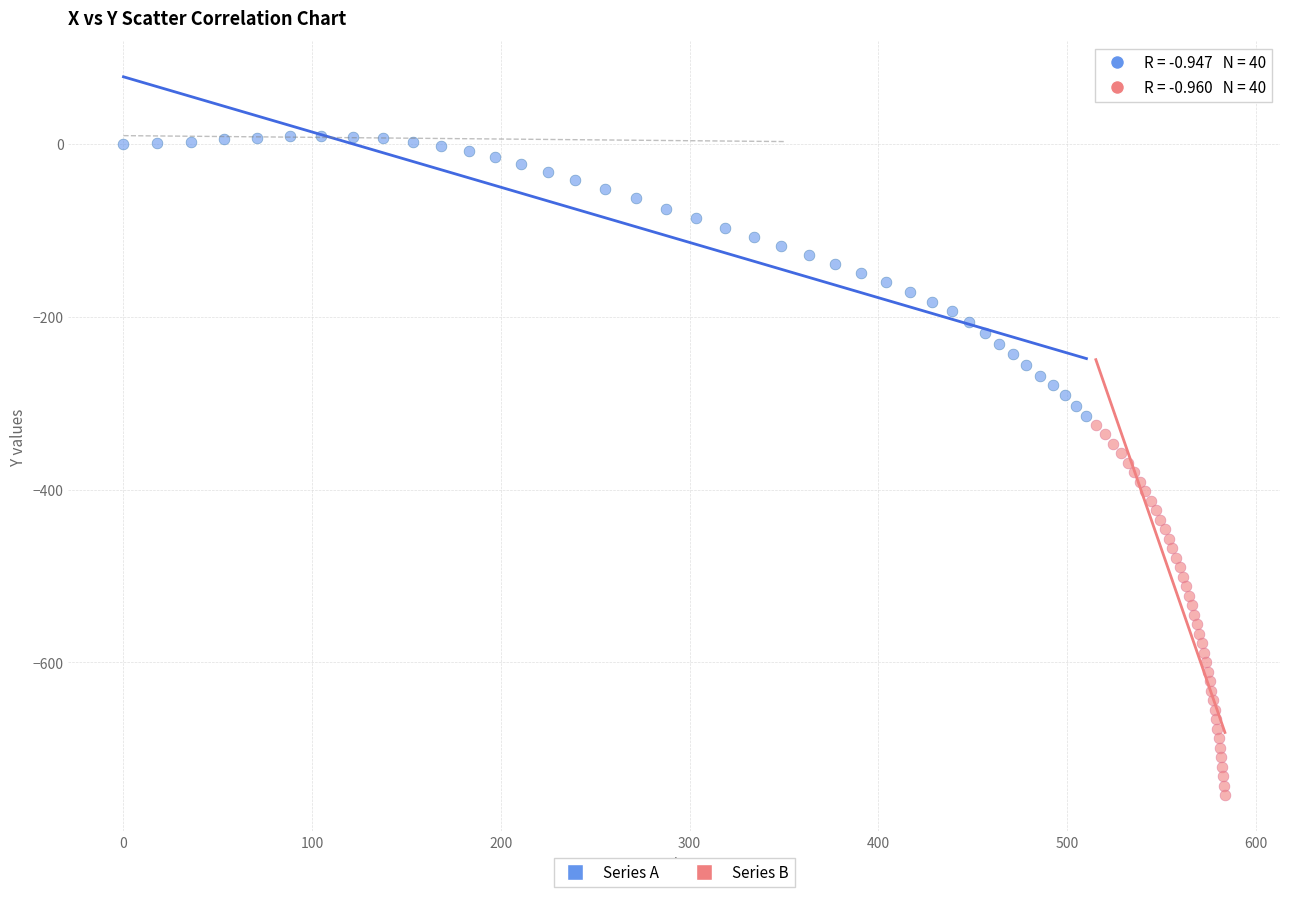

Which series has the widest spread of Y values?

Series B